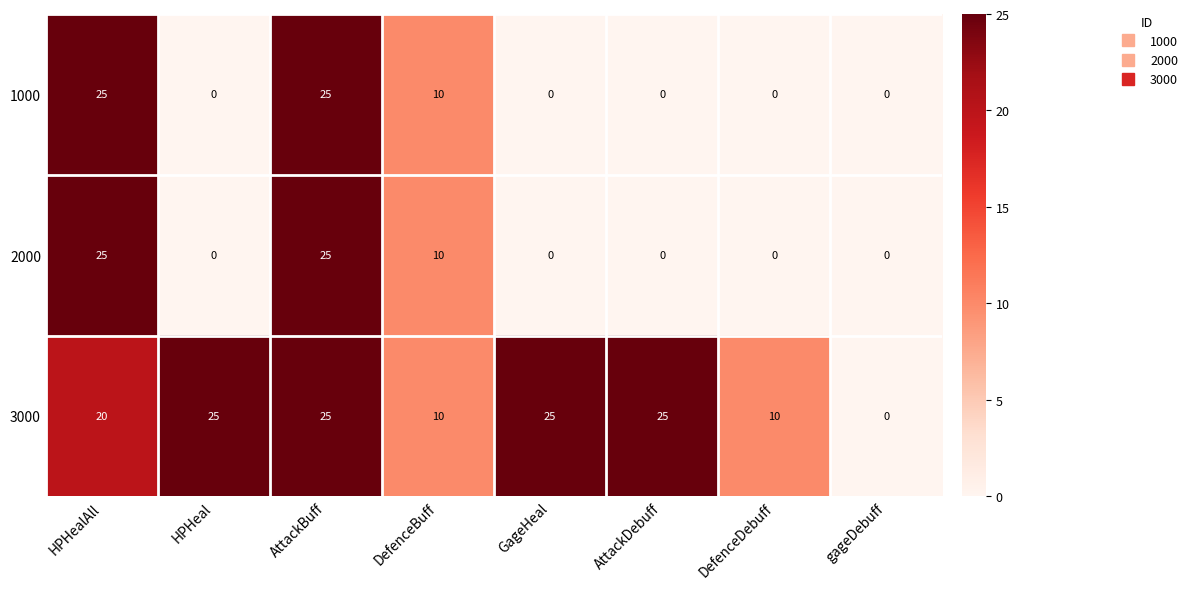

What is the difference between the 1000 values at AttackBuff and DefenceBuff?

15